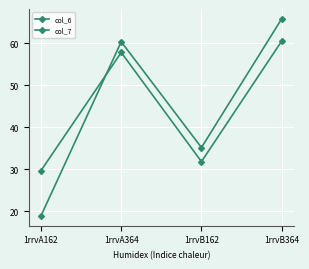

How many series are shown in this chart?

2